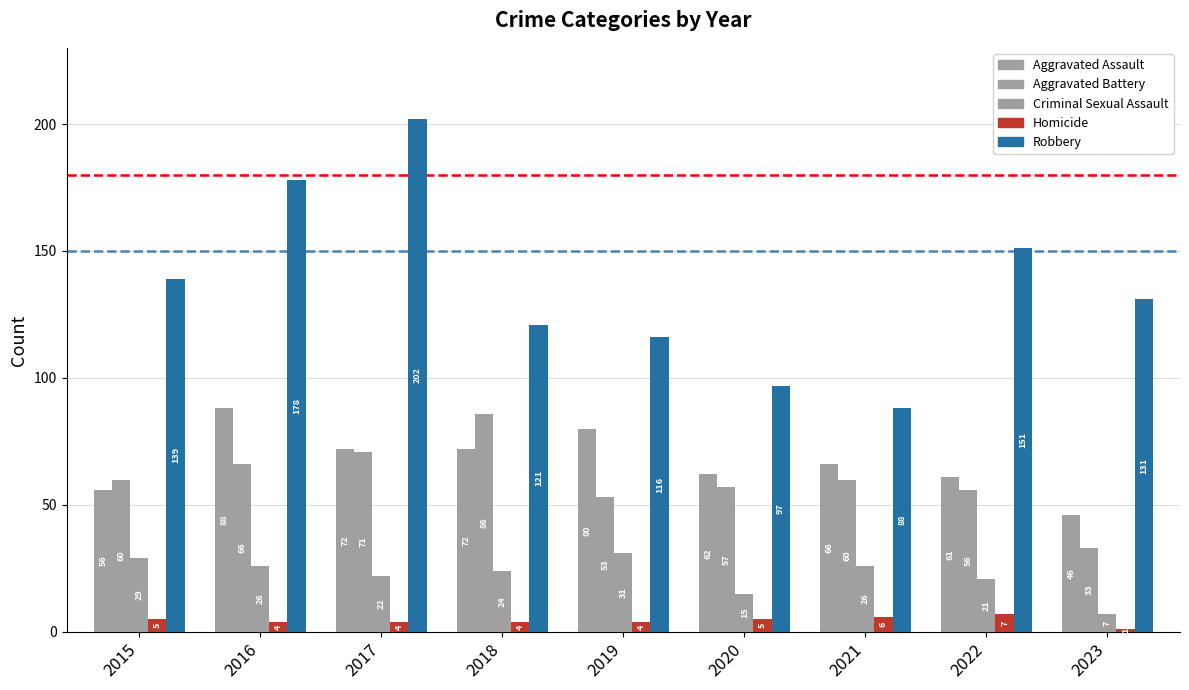

Count the number of data series in this chart.

5